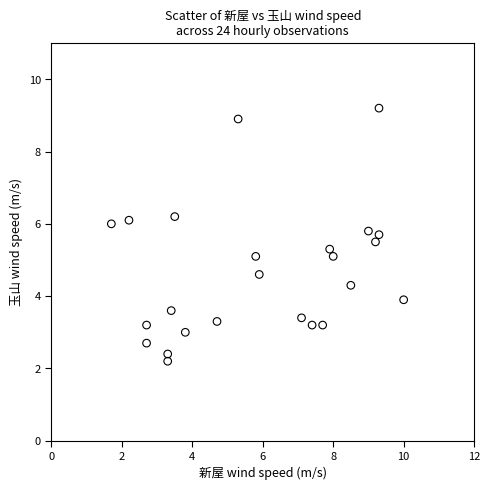

What is the range of X values (max minus min)?

8.3